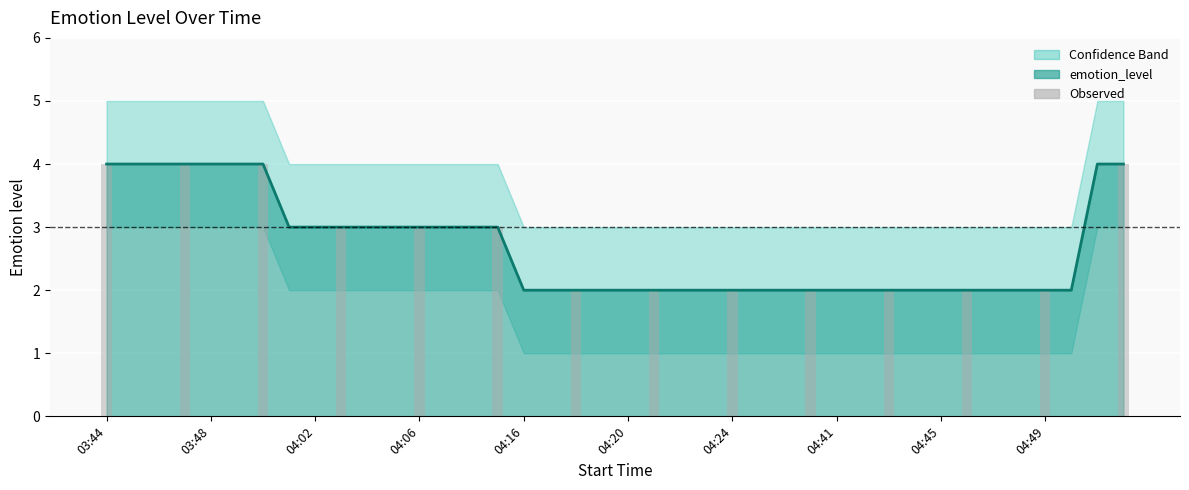

At which label is the value closest to 3?

04:02